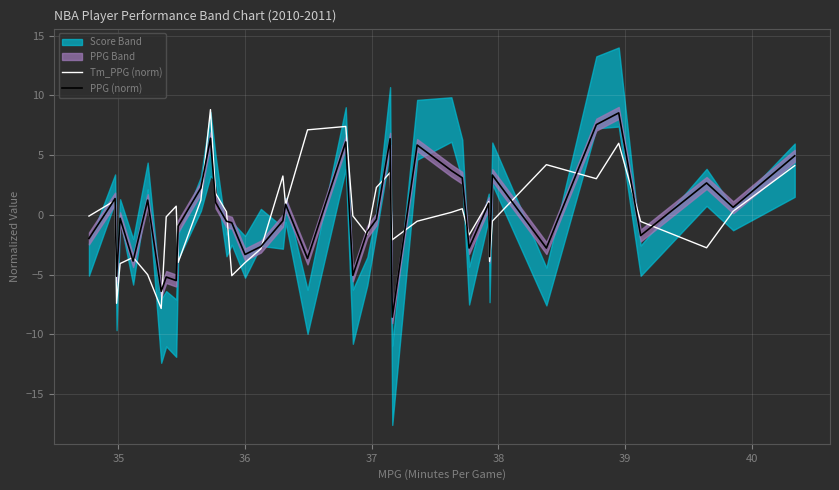

What is the minimum value for PPG (norm)?

-8.6